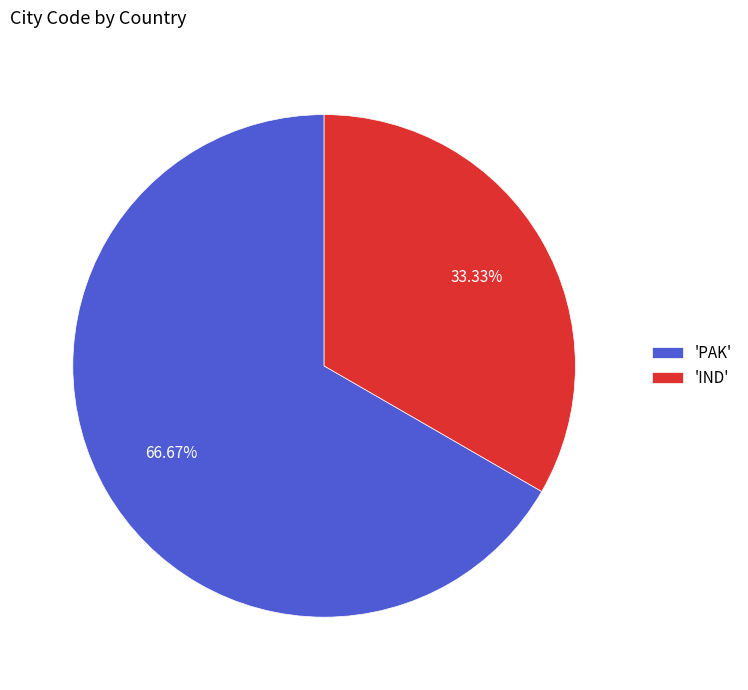

What is the smallest slice in the pie chart?

'IND'